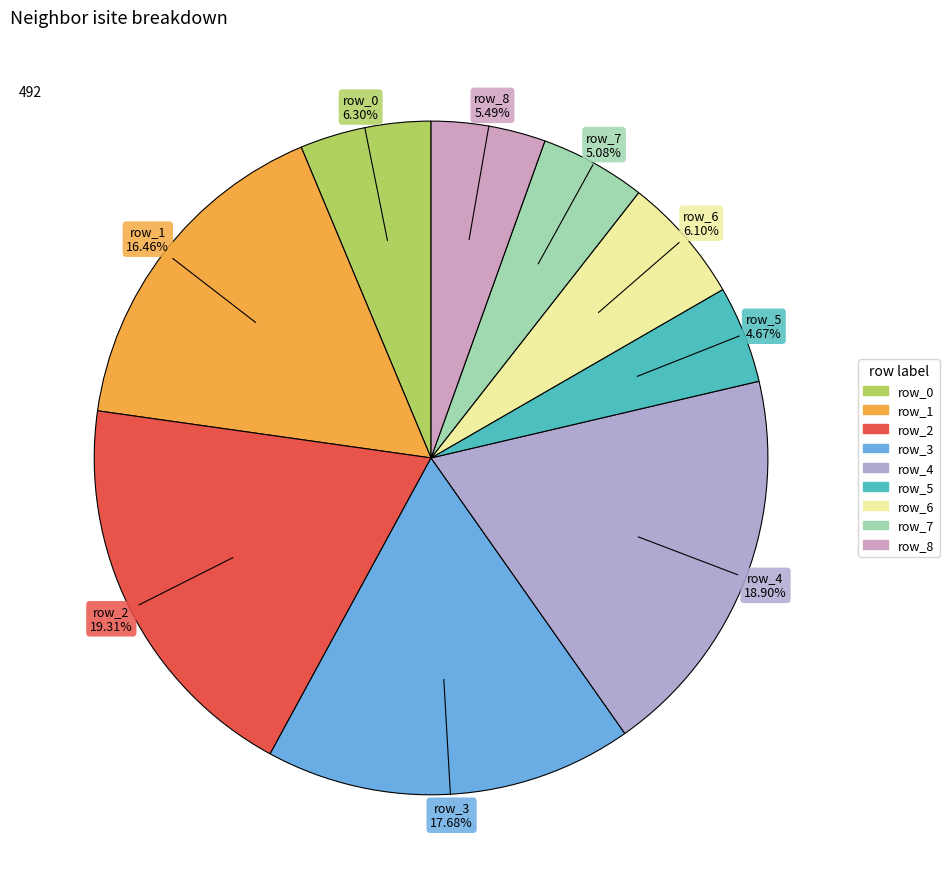

Is it true that row_0 is 6% of the pie?

True